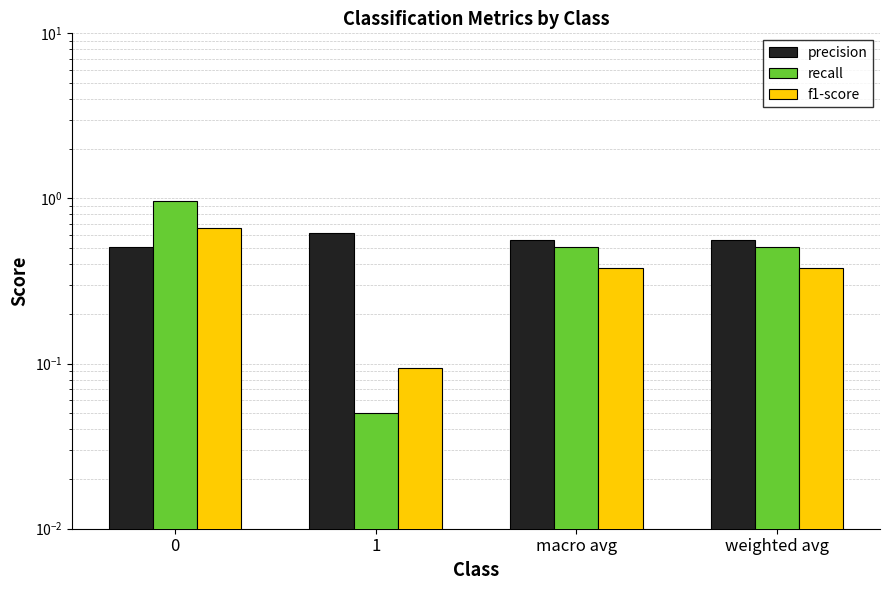

Rank the series by their average value, from lowest to highest.

f1-score, recall, precision